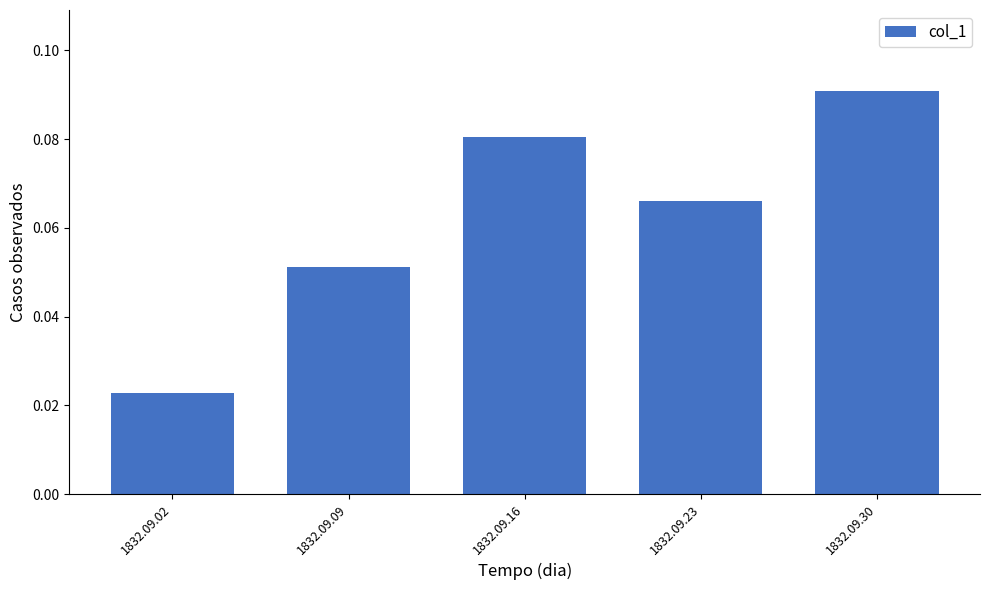

What is the change in value from 1832.09.02 to 1832.09.16?

+0.1